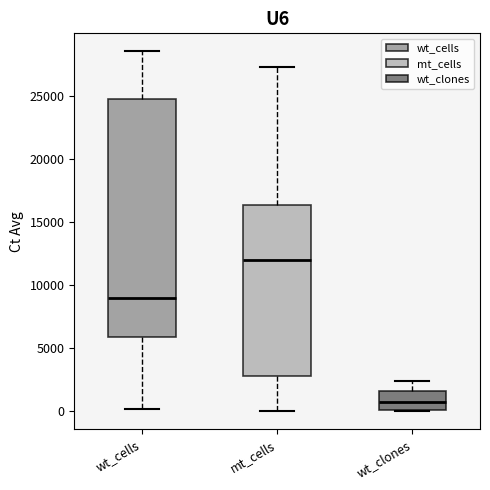

Where does the lower whisker of the box for mt_cells end on the y-axis? The values are not printed on the chart, so give them approximately, as read against the axis.

0